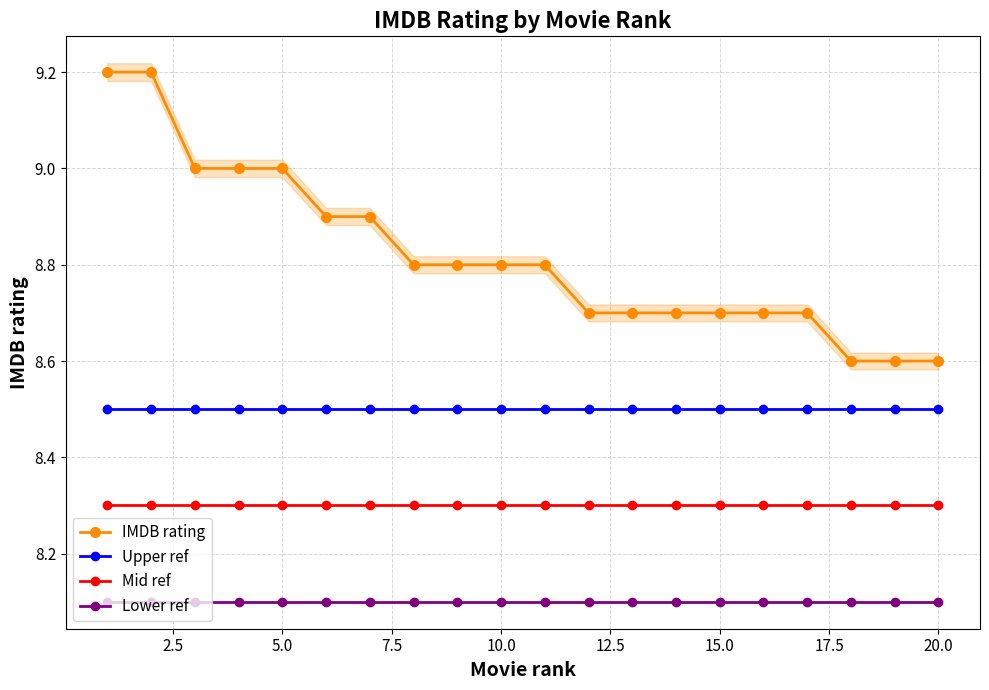

The value of IMDB rating at 15.0 is 8.7. True or false?

True